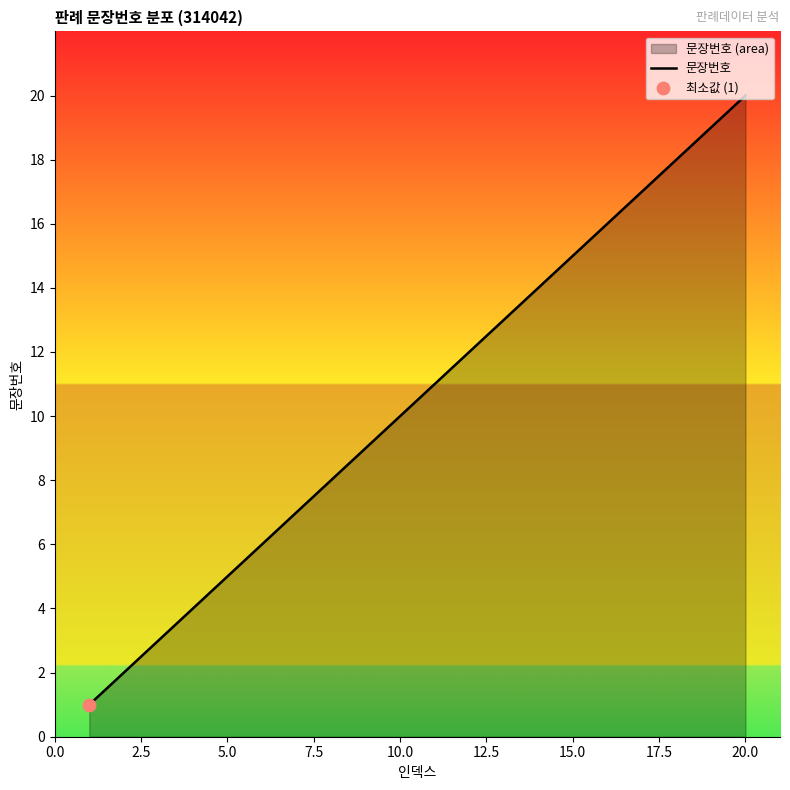

What is the difference between the maximum and minimum values?

19